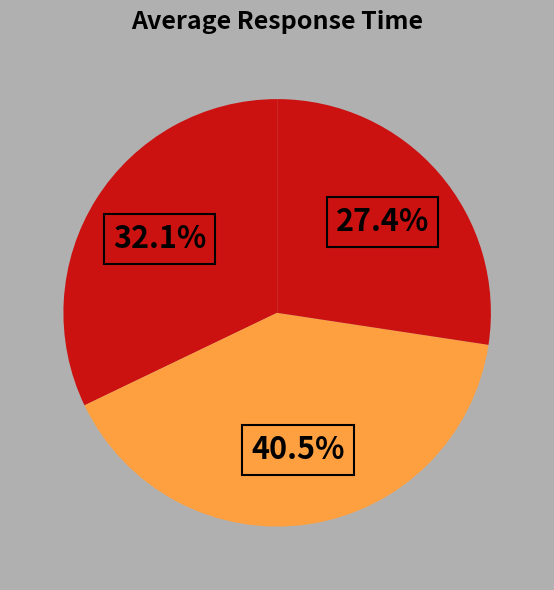

Which category has the biggest portion of the pie?

POST /api/Users/